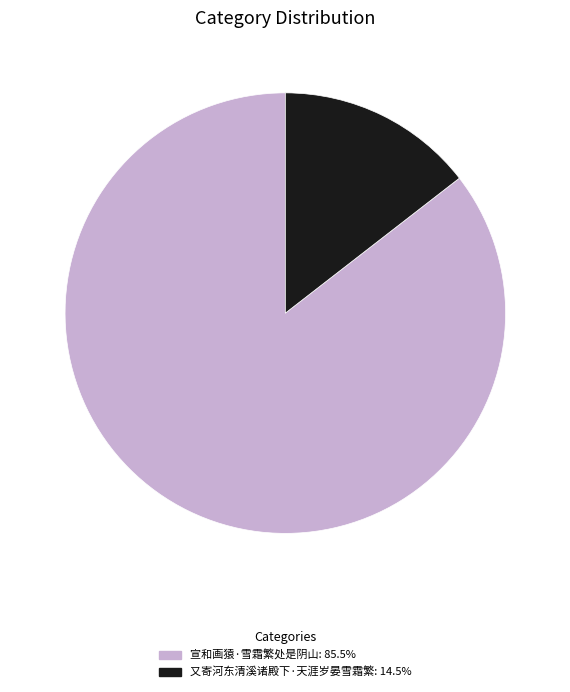

Which category has the biggest portion of the pie?

宣和画猿·雪霜繁处是阴山